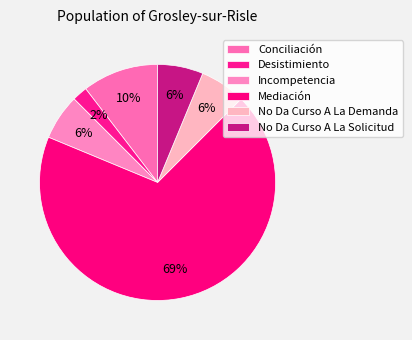

What percentage is the Mediación slice, to the nearest percent?

69%